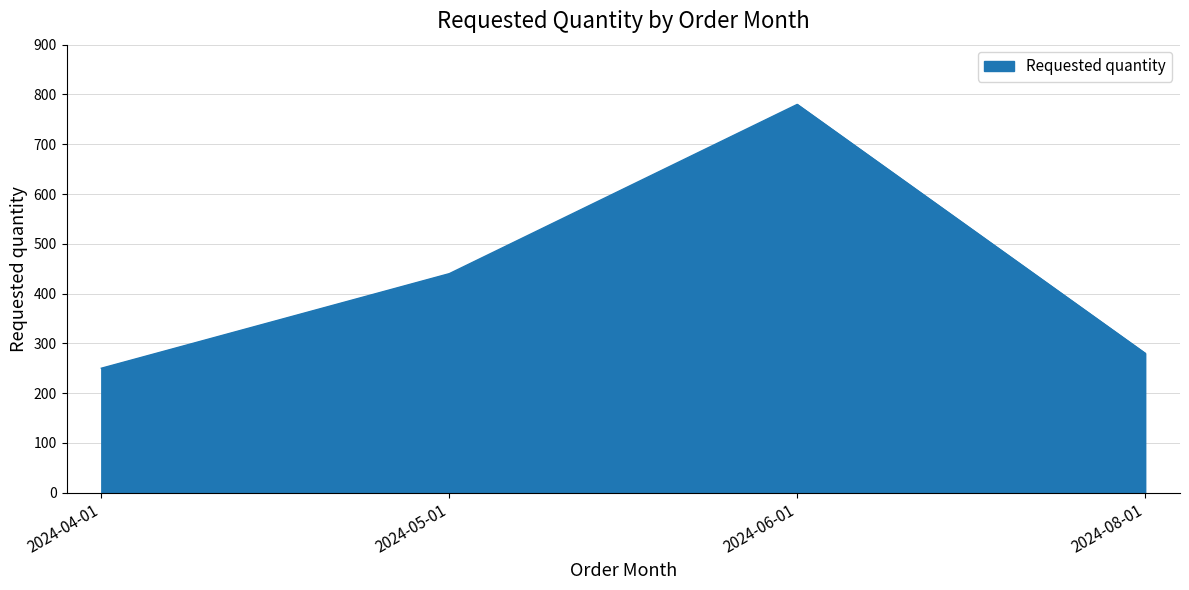

True or false: the data has more than 0 interior local peaks.

True